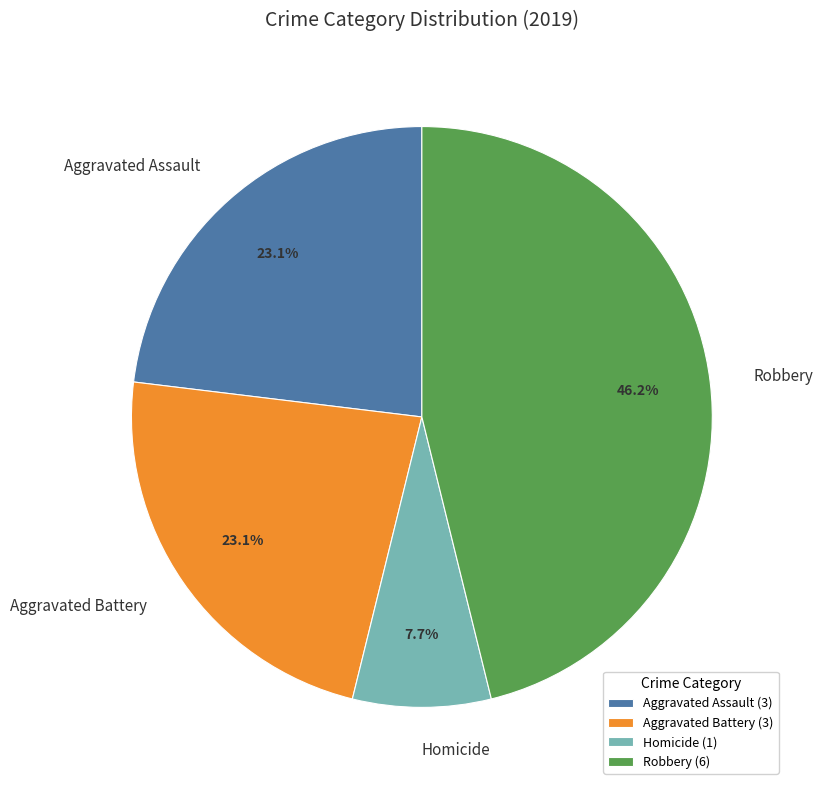

Does any single category account for the majority?

No